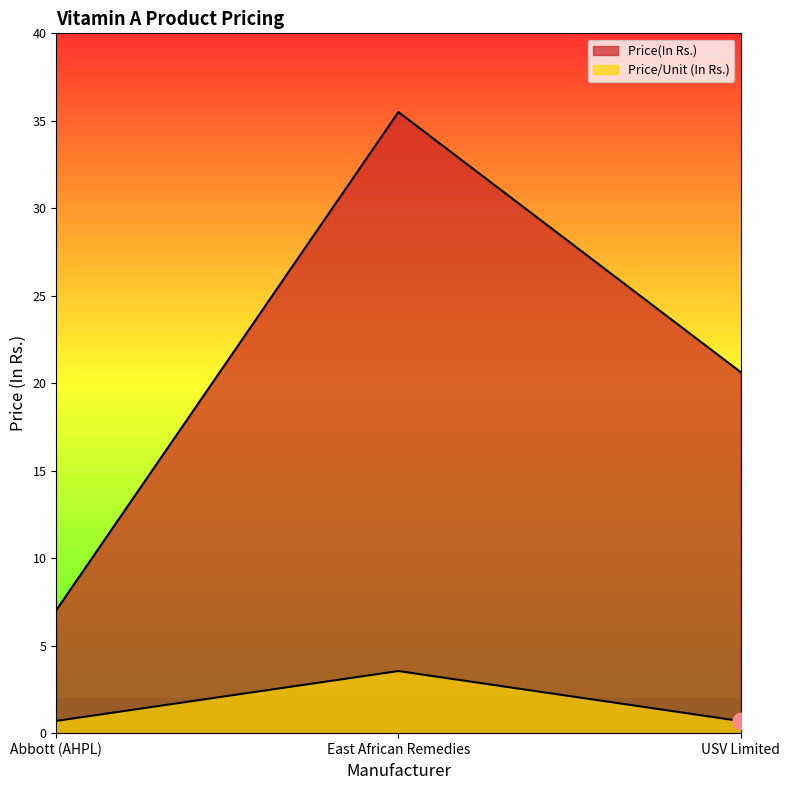

Which series has the largest range (max minus min)?

Price(In Rs.)